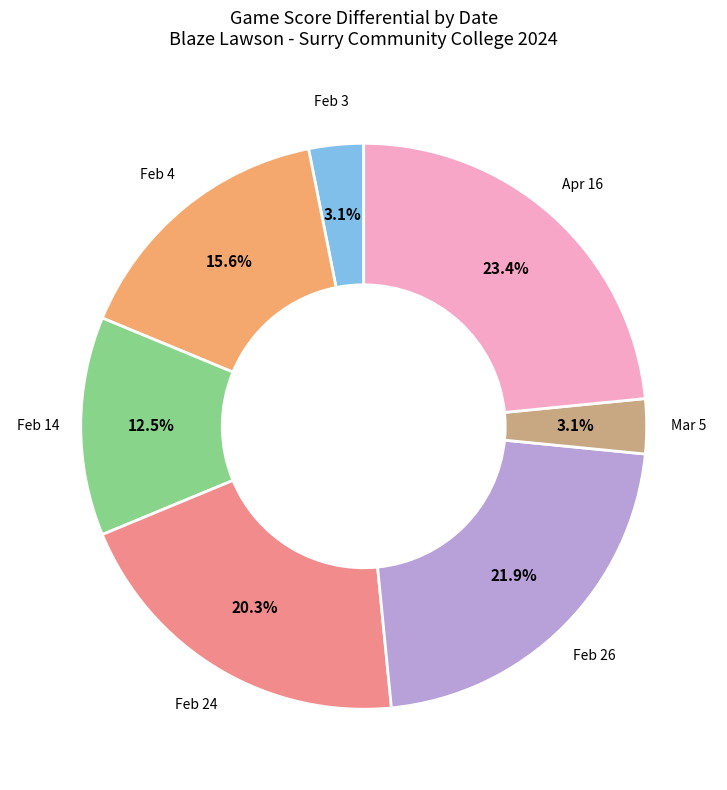

To the nearest percent, what is the combined percentage of Mar 5 and Feb 14?

16%